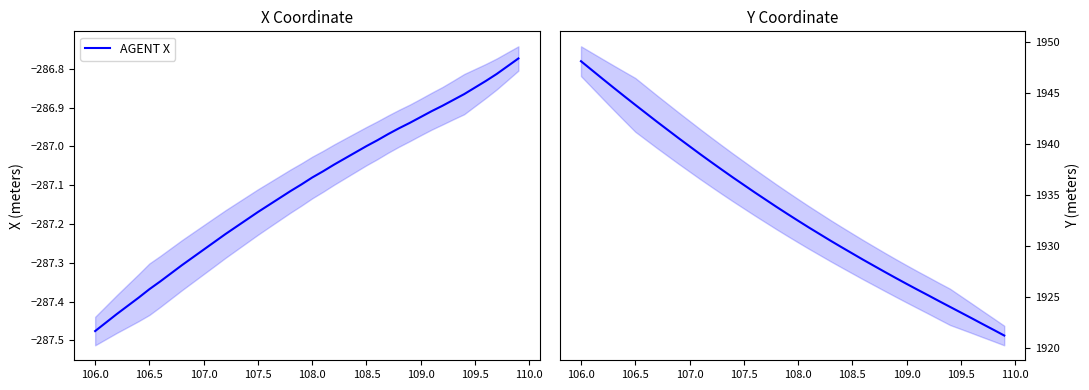

True or false: AGENT X has more than 0 points higher than both neighbors.

False